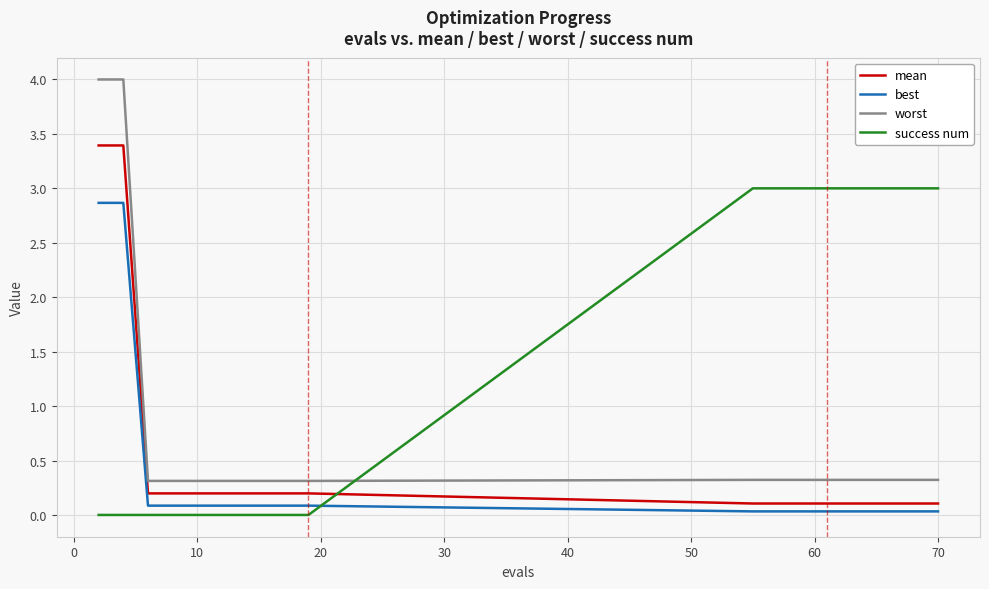

What is the difference between the maximum and minimum values in the success num series?

3.0